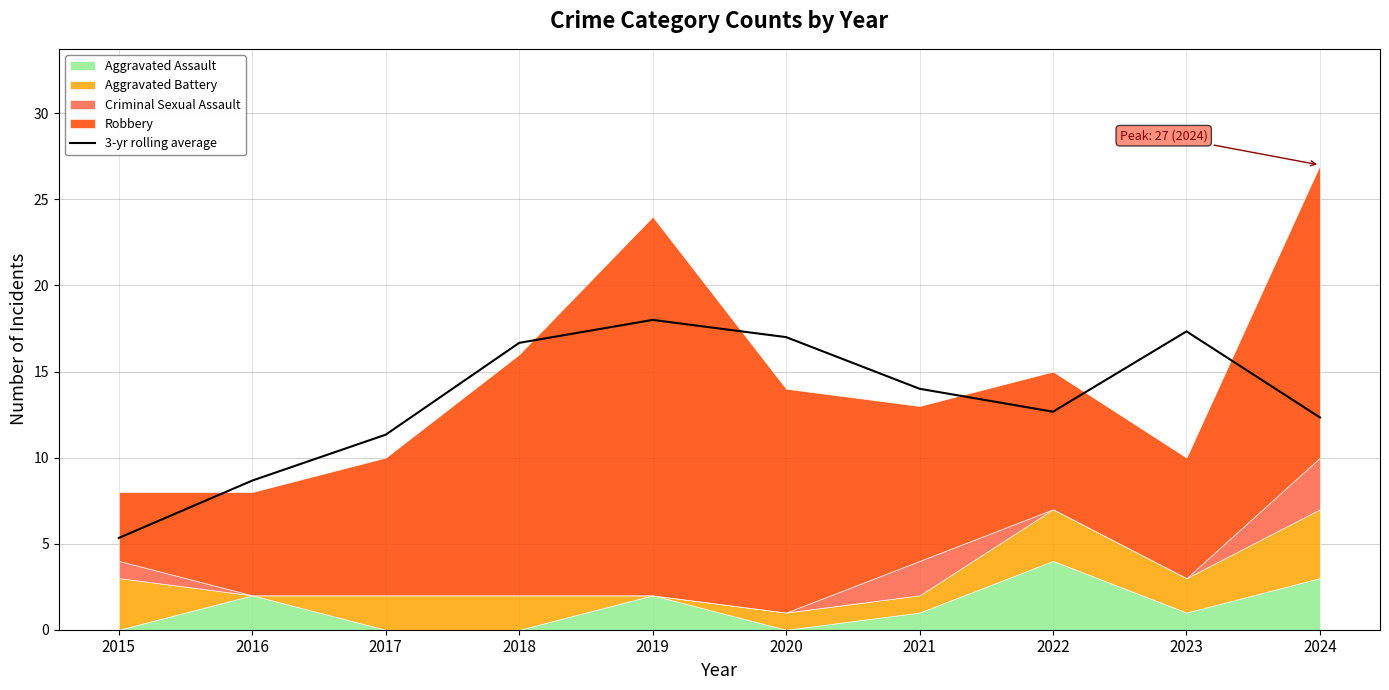

What is the highest value of the 3-yr rolling average series?

18.0